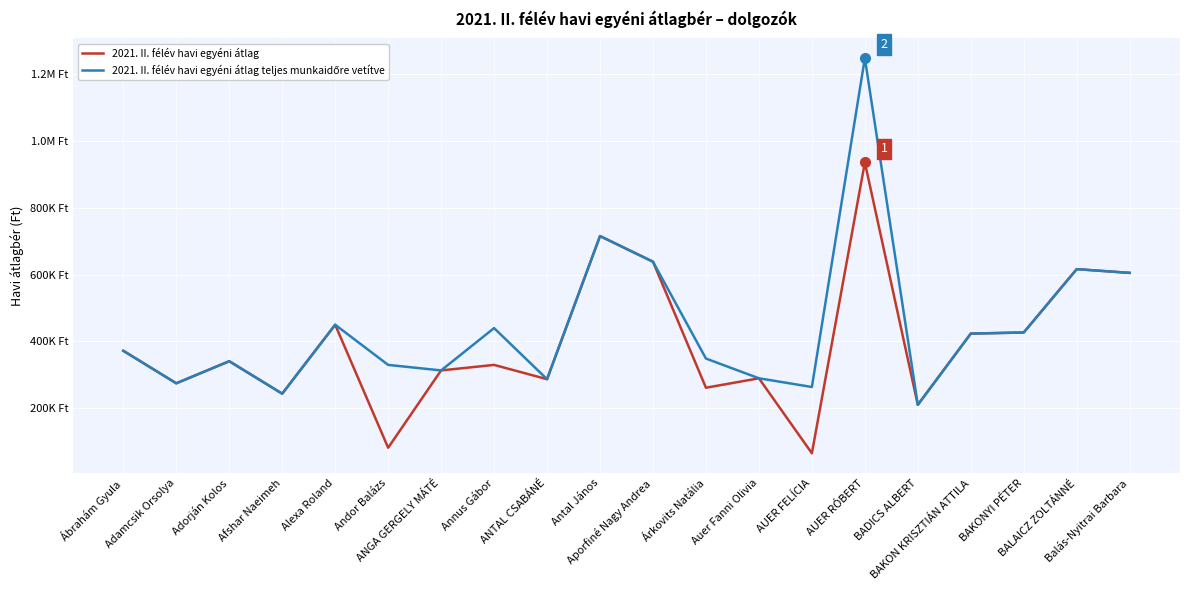

Is this an area chart (filled region under the line)?

No